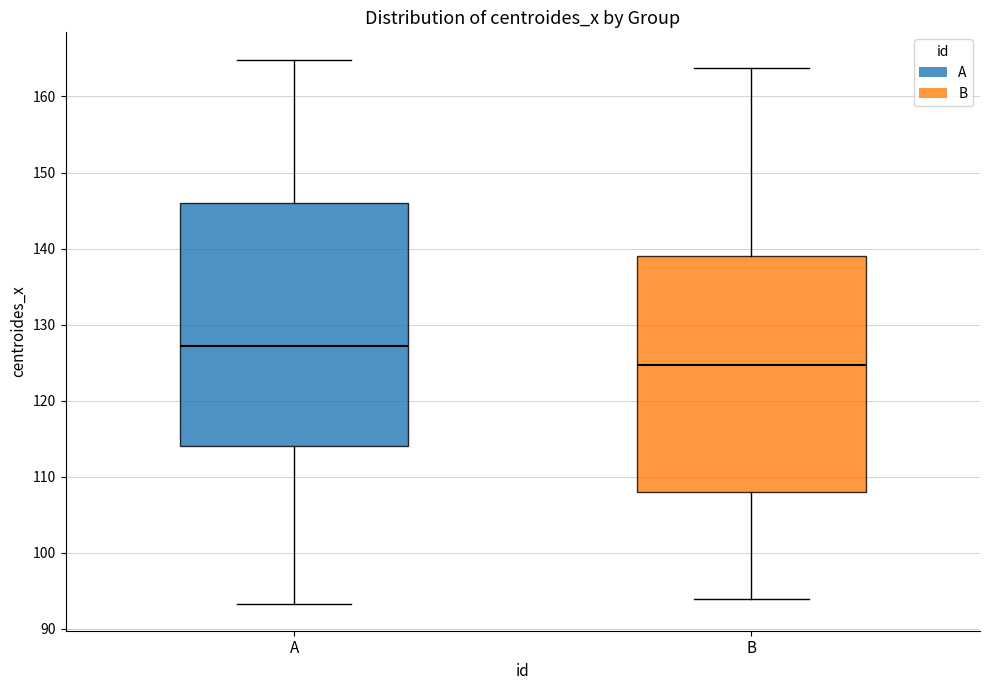

Where does the lower whisker of the box for A end on the y-axis? The values are not printed on the chart, so give them approximately, as read against the axis.

93